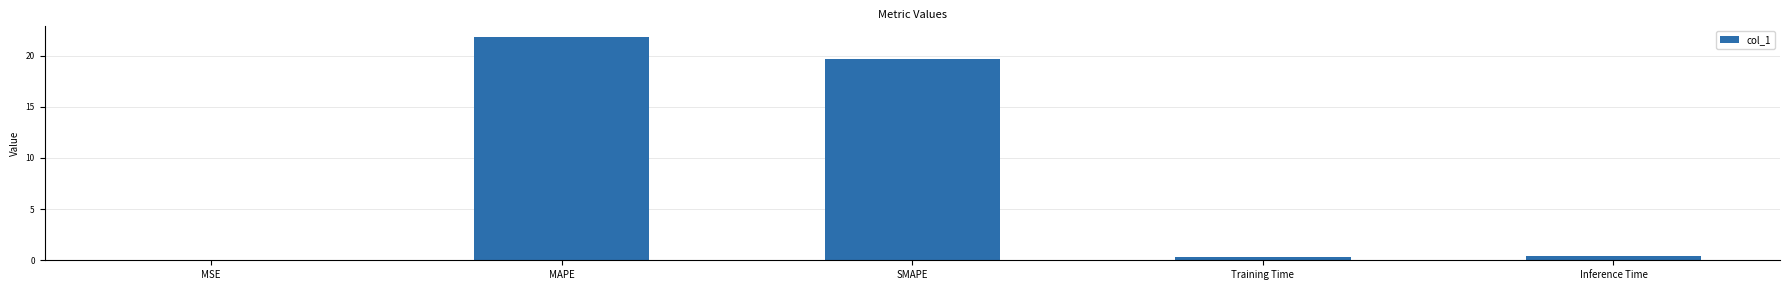

Are the bars grouped side by side (vs. stacked)?

No